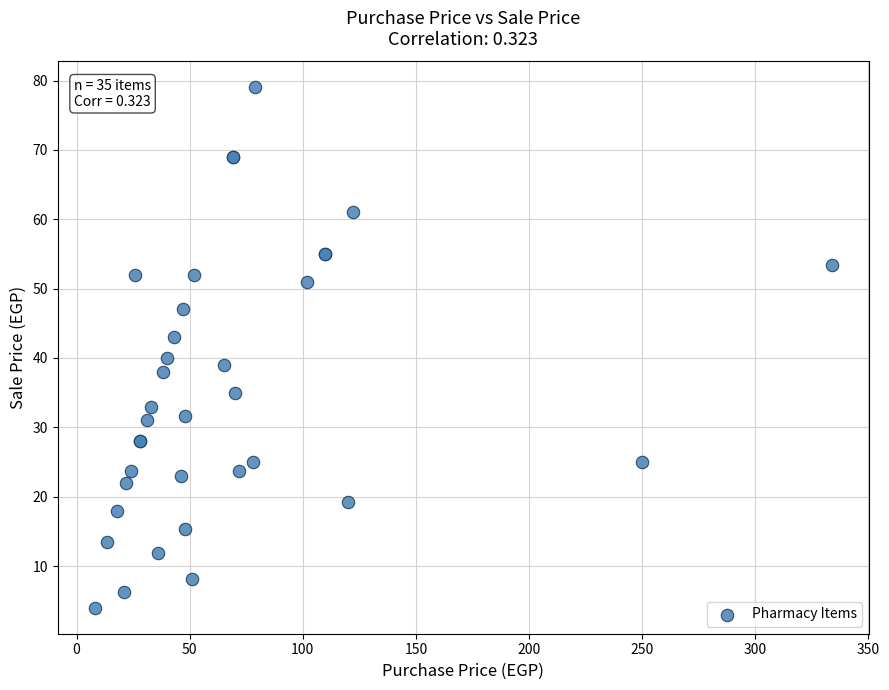

What Y value in the scatter plot is closest to 41?

40.0